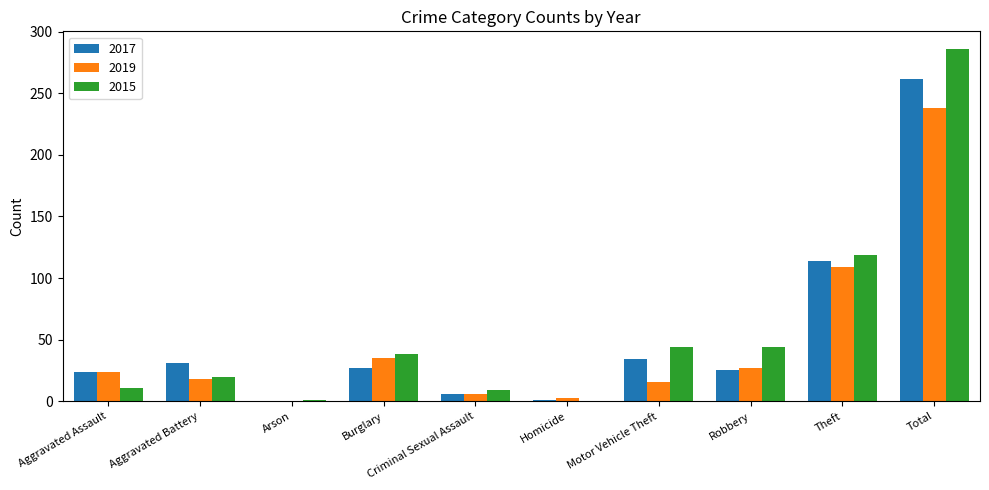

Is it true that 2015 equals 0 at Homicide?

True